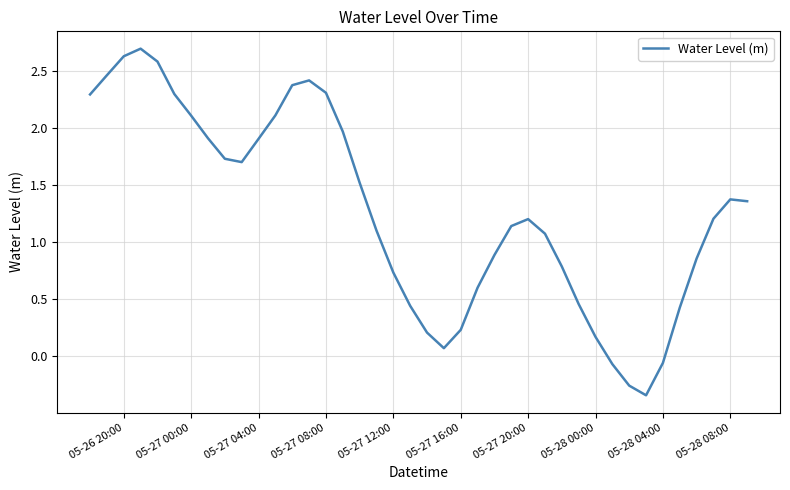

What is the difference between the maximum and minimum values?

3.0